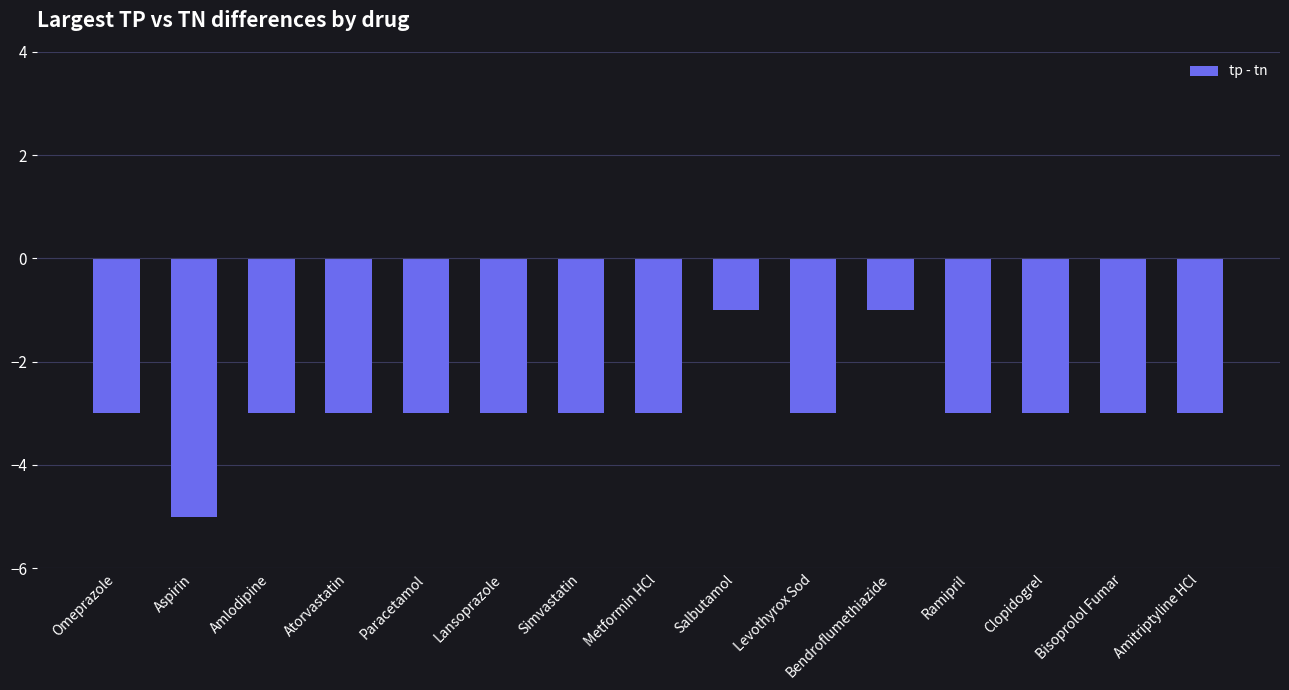

What is the label of the 14th bar from the left?

Bisoprolol Fumar